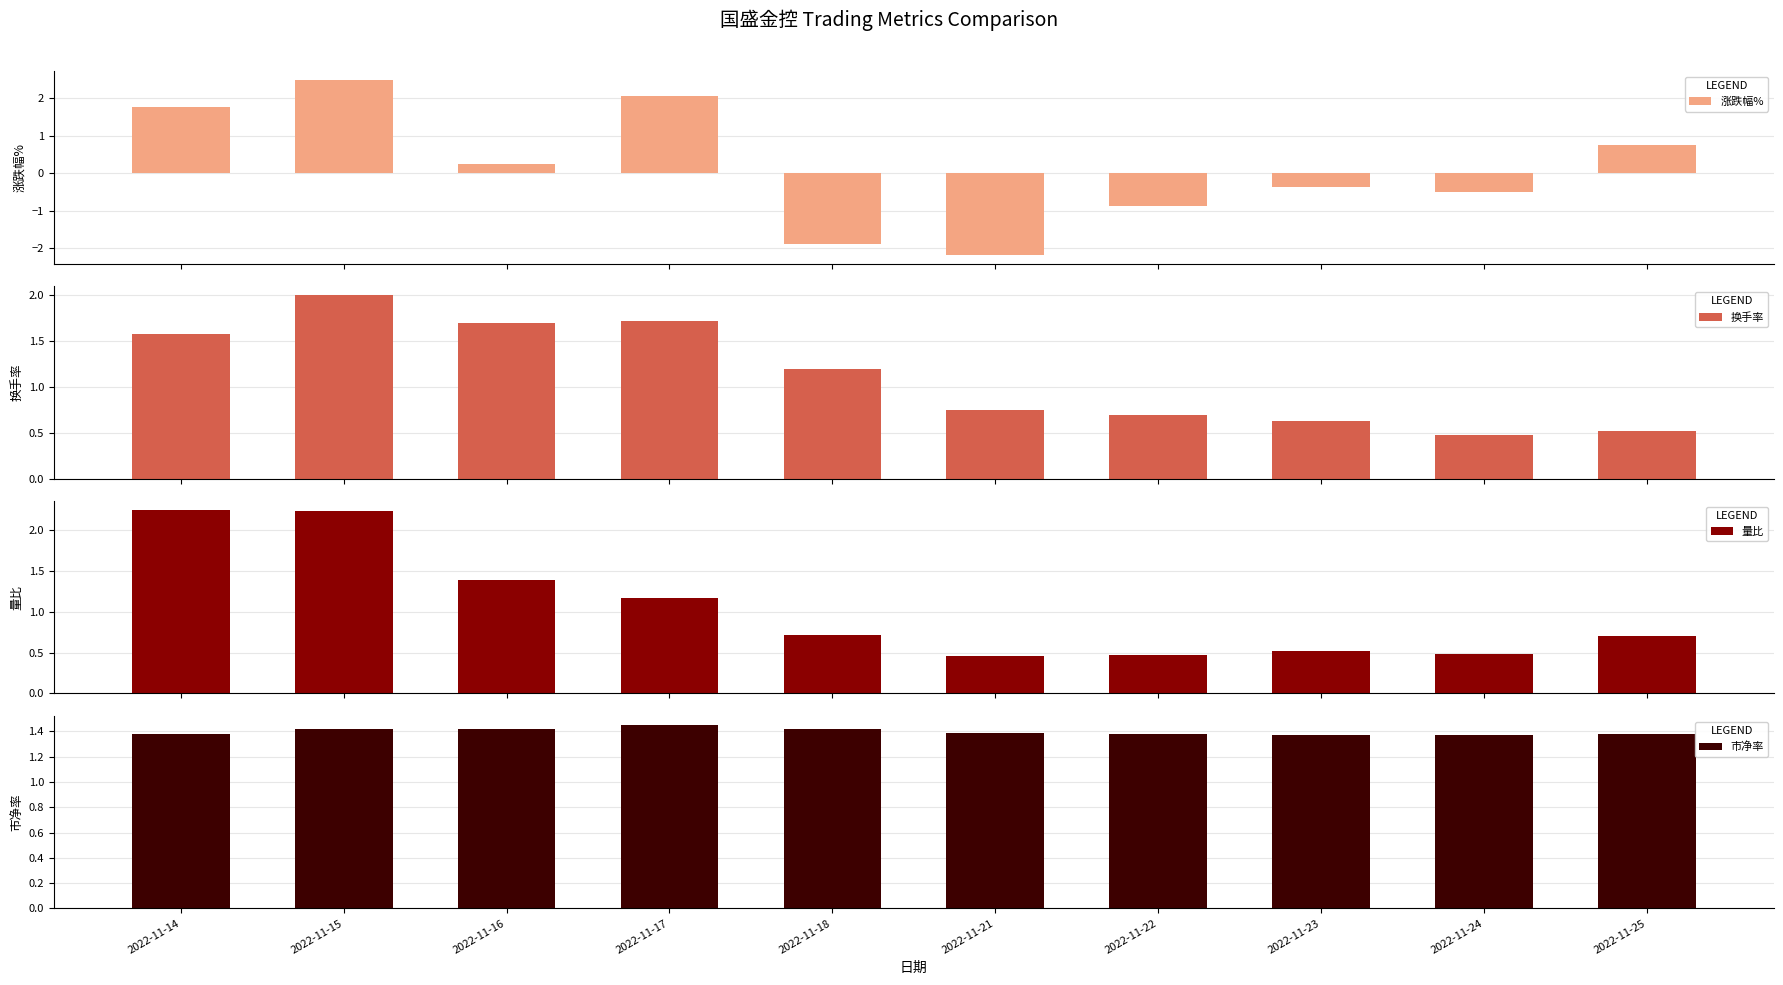

What is the difference between the maximum and minimum values in the 量比 series?

1.8